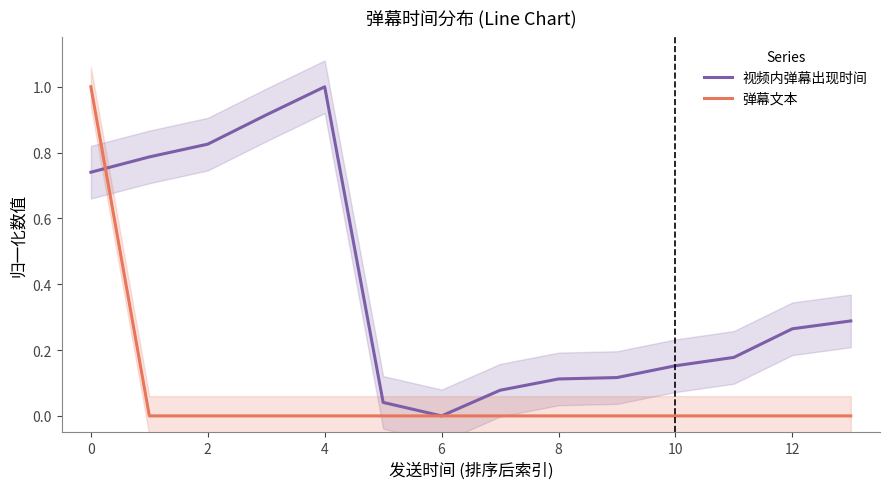

How many values in 弹幕文本 are above zero?

1